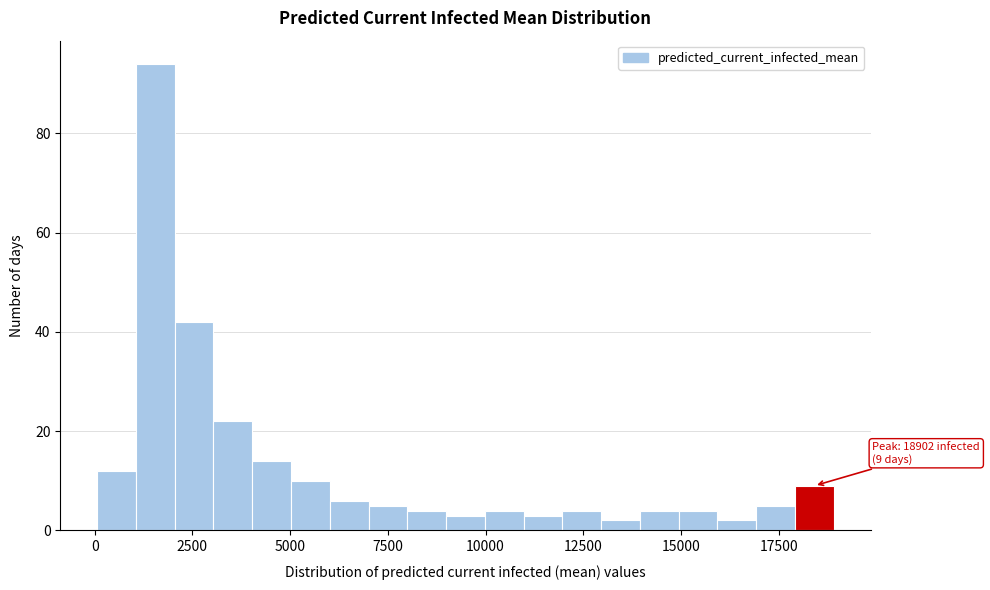

Around what value on the x-axis is the tallest bar? Give the approximate position of its centre, as read against the axis.

1500